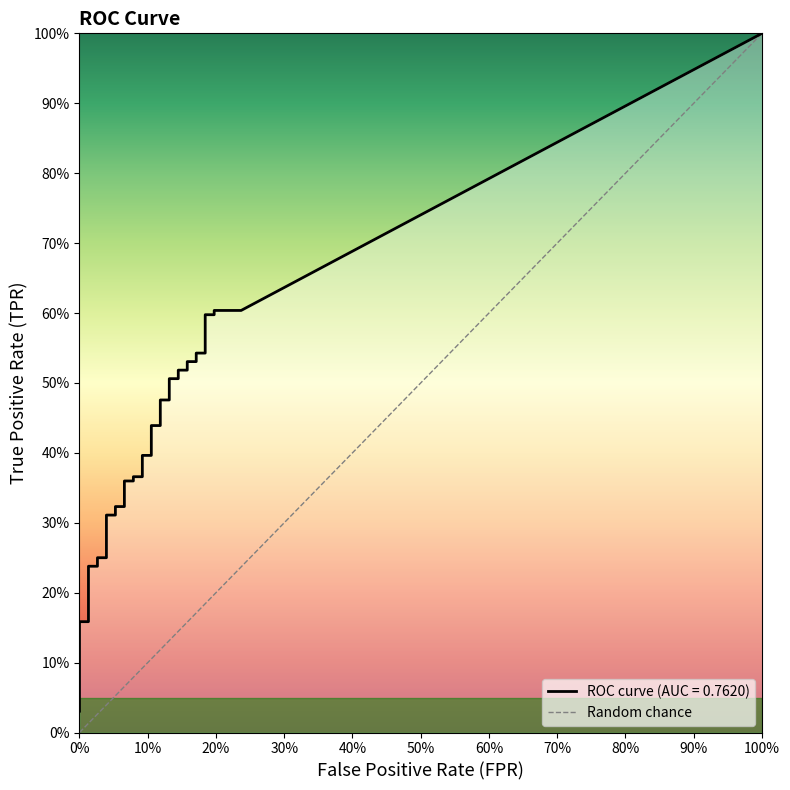

Does the chart display data point markers on the line(s)?

No